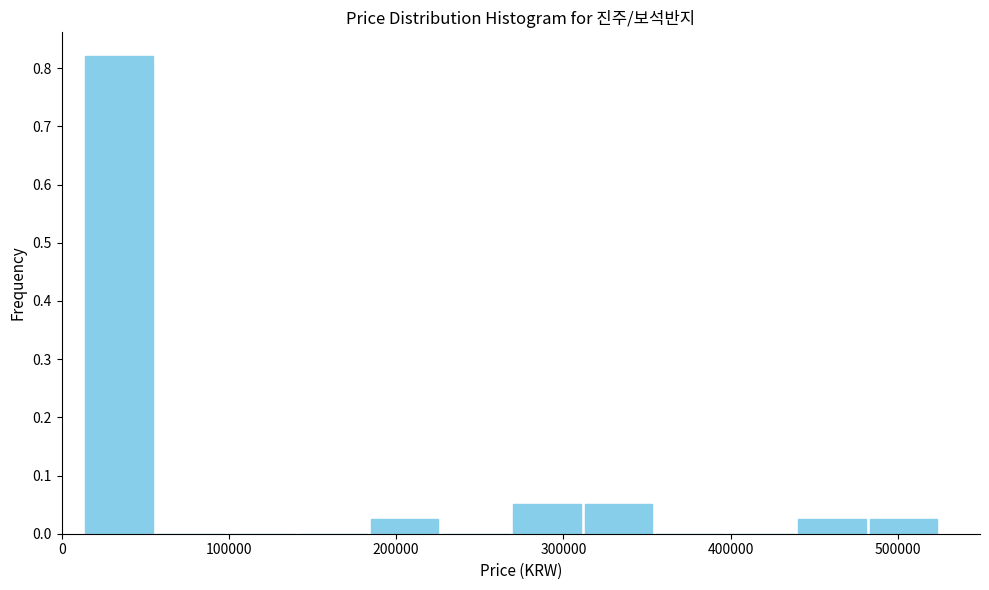

Reading left to right, transcribe this chart: for each bar, give the range it covers on the x-axis and its height. Neither the bar edges nor the heights are printed on the chart, so give them approximately, as read against the axes.

10000 to 60000: 0.82
60000 to 100000: 0
100000 to 140000: 0
140000 to 180000: 0
180000 to 230000: 0.03
230000 to 270000: 0
270000 to 310000: 0.05
310000 to 350000: 0.05
350000 to 400000: 0
400000 to 440000: 0
440000 to 480000: 0.03
480000 to 520000: 0.03